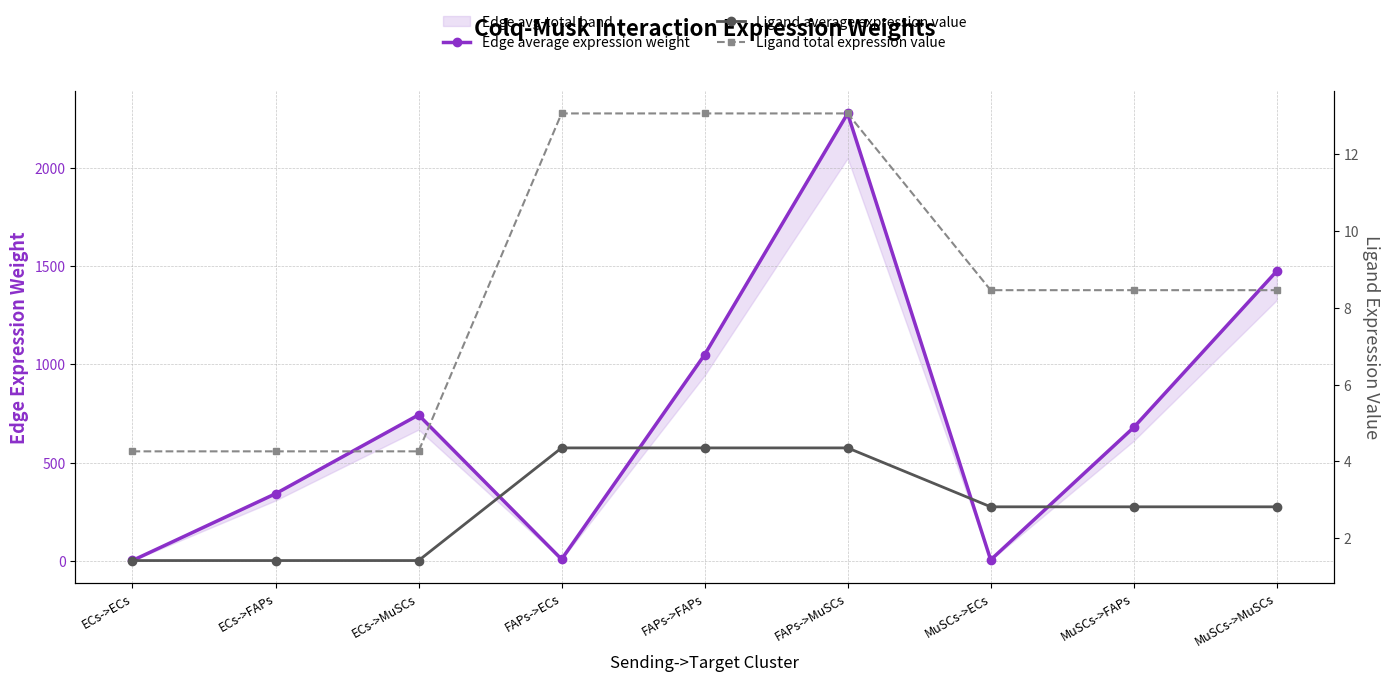

What is the sum of the Ligand total expression value values at MuSCs->FAPs and ECs->ECs?

12.7